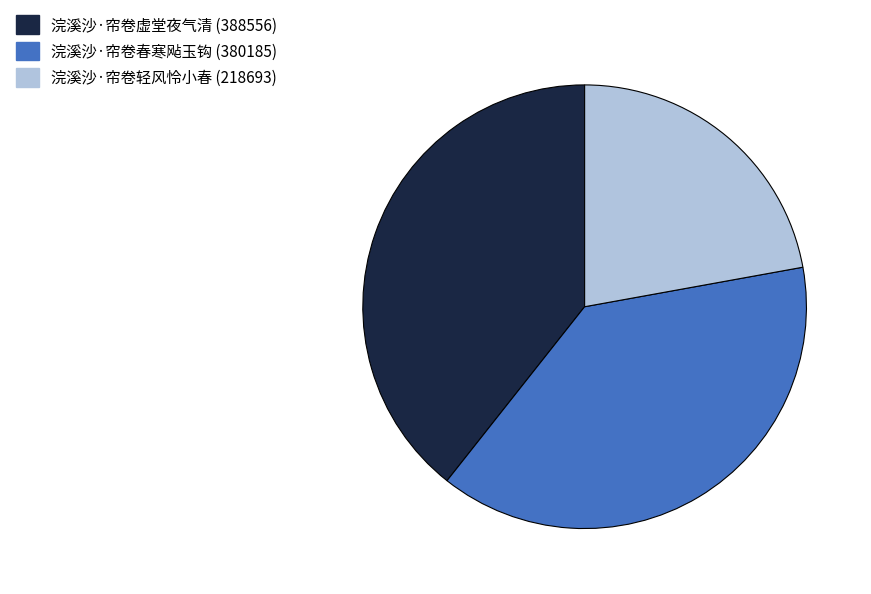

Is the sum of 浣溪沙·帘卷春寒飐玉钩 and 浣溪沙·帘卷轻风怜小春 greater than half?

Yes